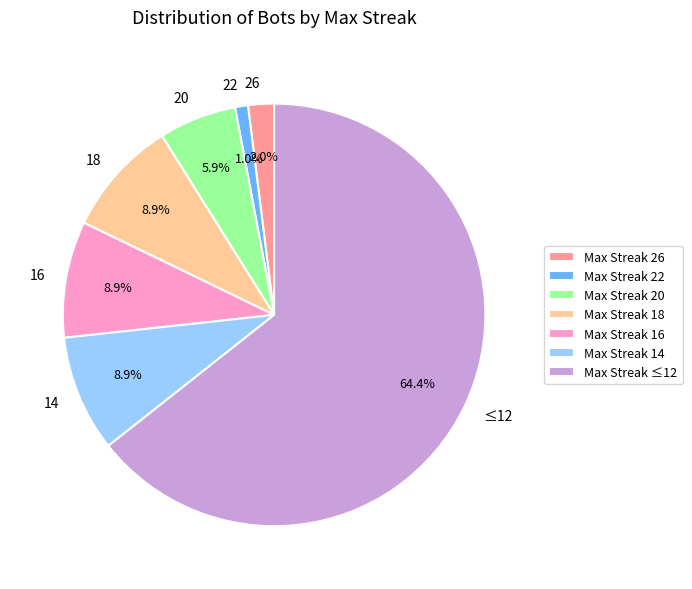

Approximately how many times larger is the value at 20 compared to 14?

0.7